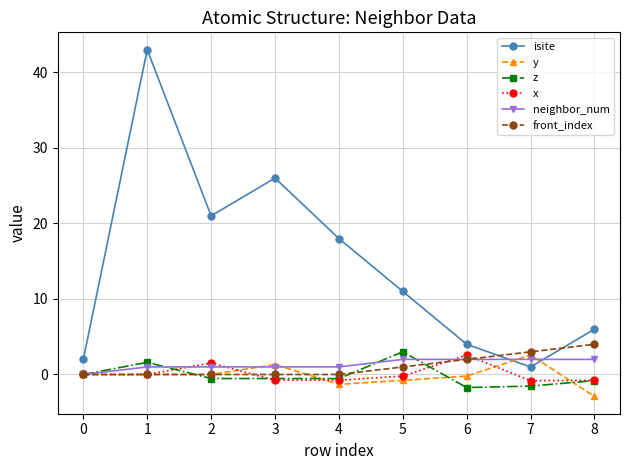

Which series has the largest total across all categories?

isite